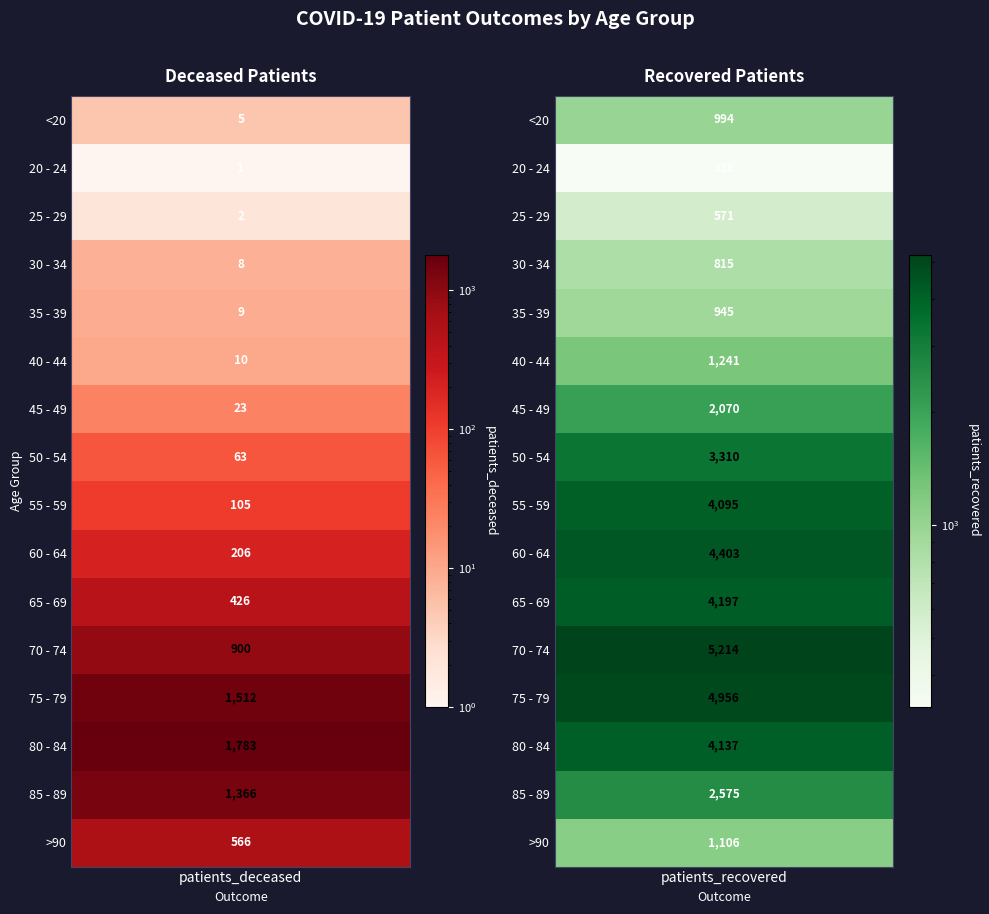

Count the number of data series in this chart.

16